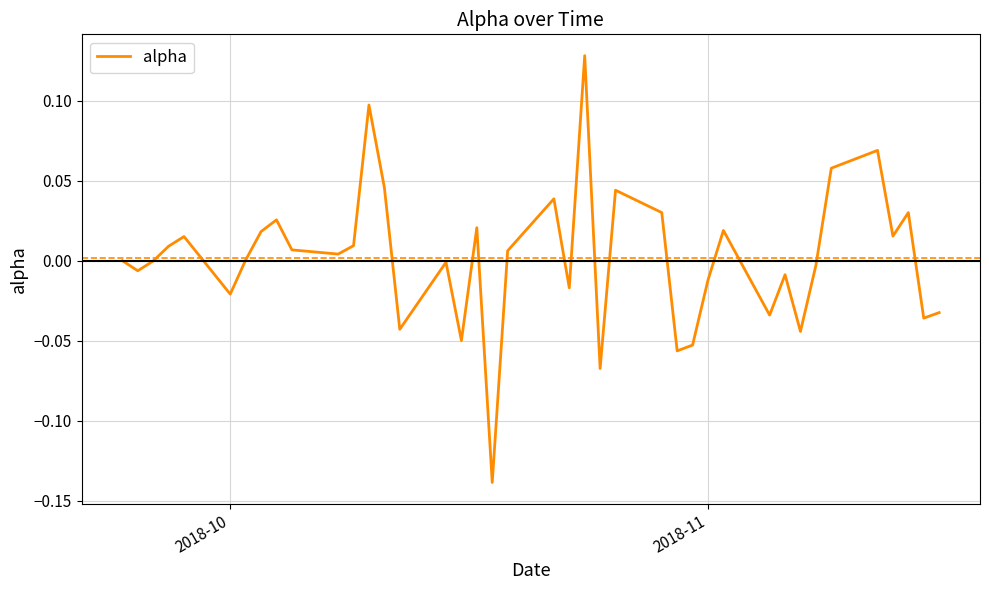

What is the difference between the maximum and minimum values?

0.3